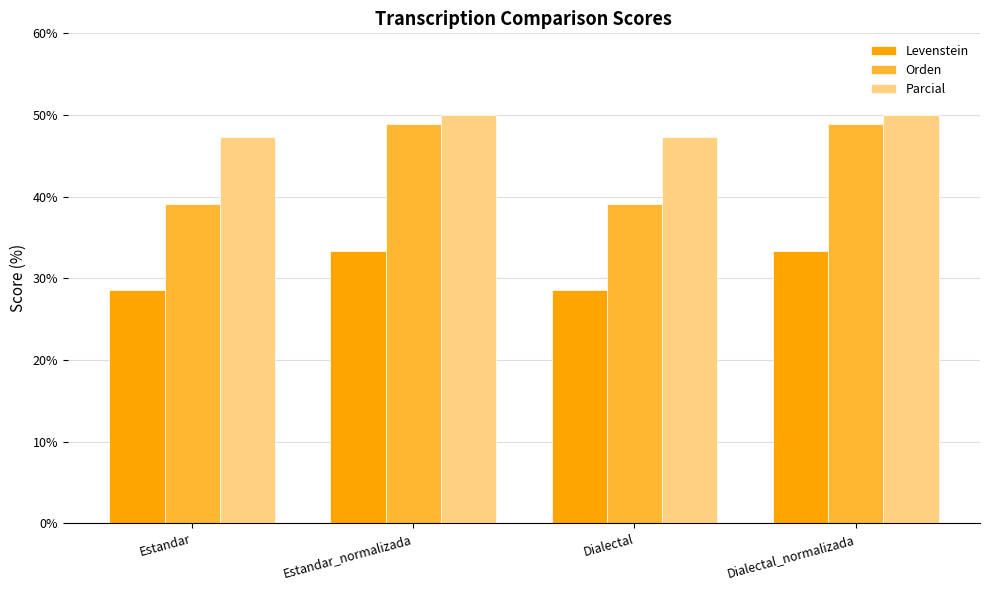

List the series in order of their overall mean, lowest first.

Levenstein, Orden, Parcial